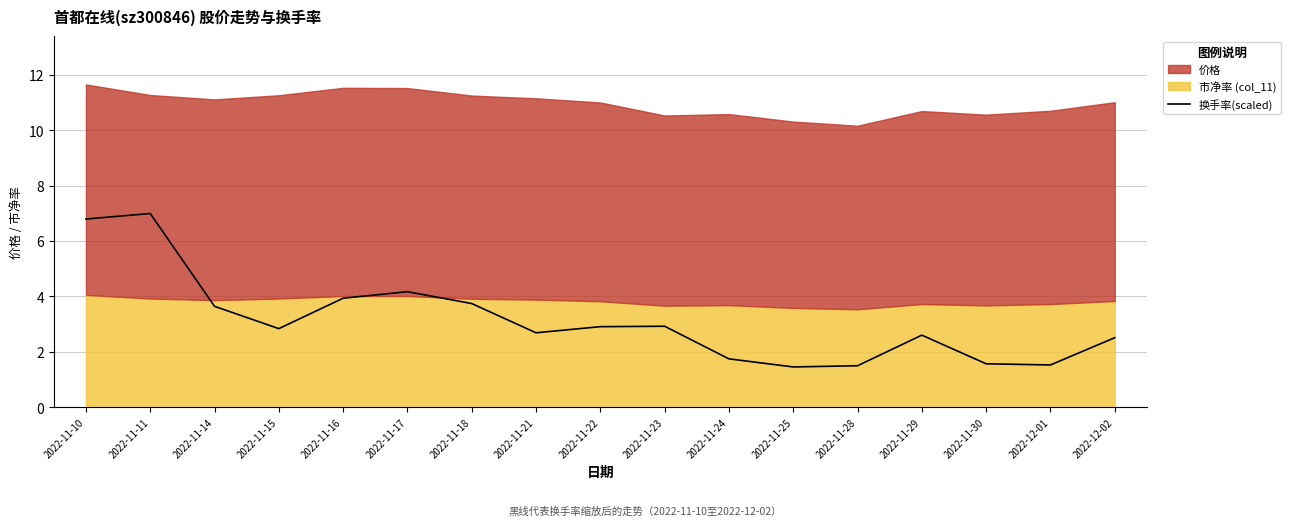

True or false: the data has more than 0 interior local peaks.

True